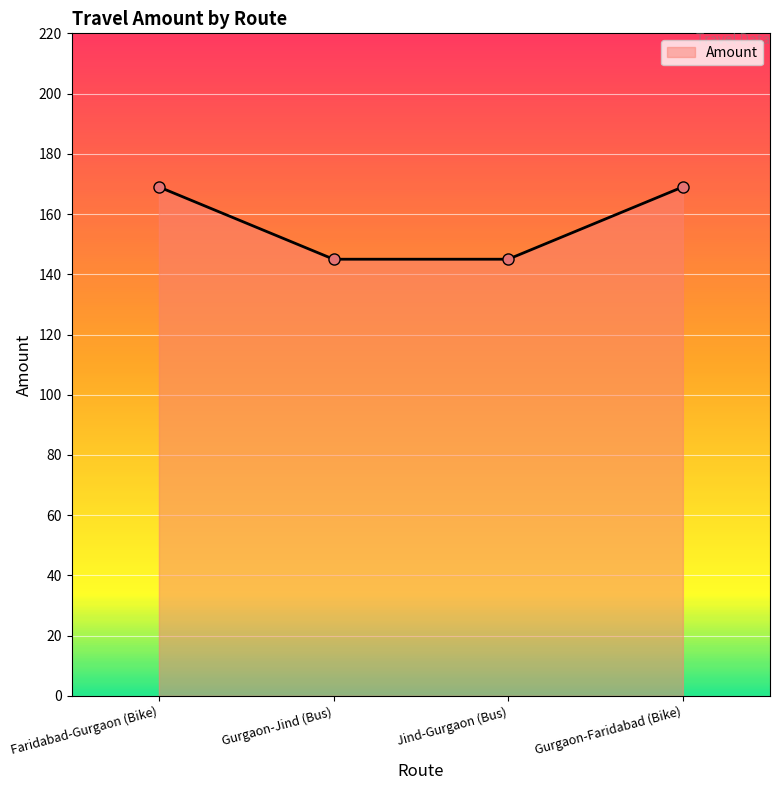

What position from the left is Jind-Gurgaon (Bus)?

3